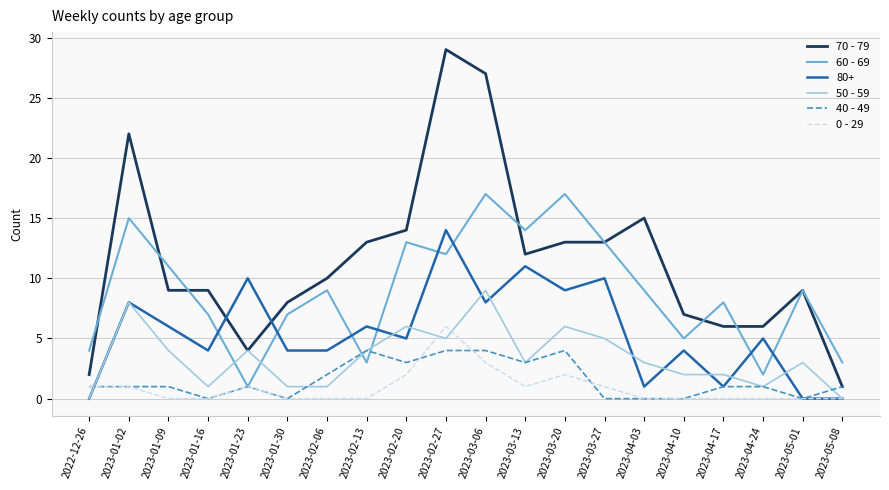

True or false: 40 - 49 has more than 1 interior local peaks.

True